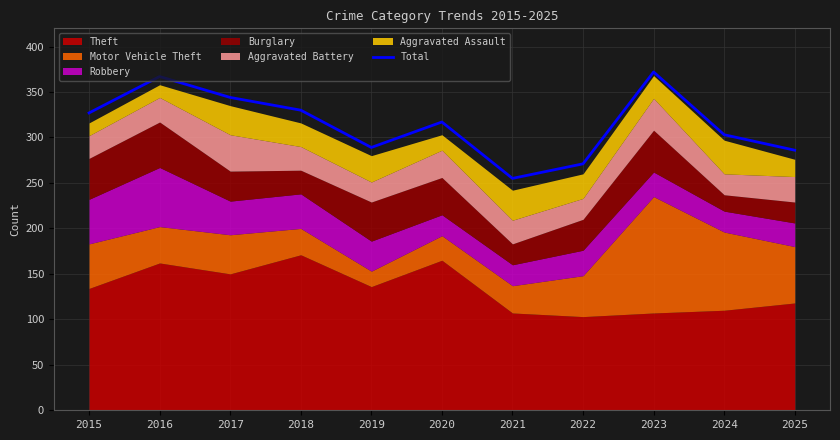

Rank the categories by value from lowest to highest.

2021, 2022, 2025, 2019, 2024, 2020, 2015, 2018, 2017, 2016, 2023